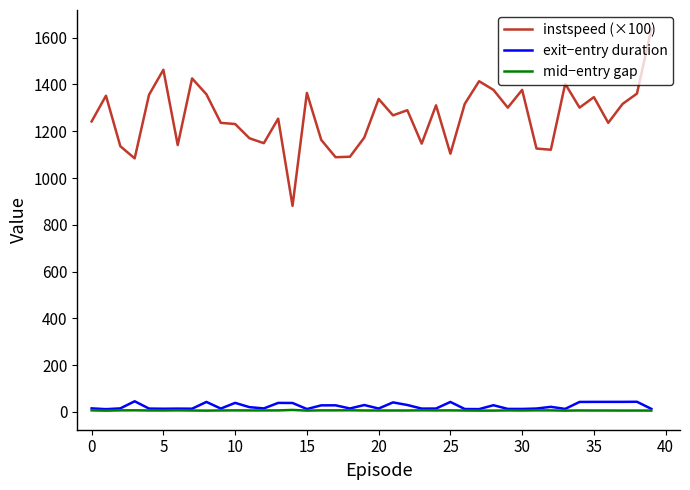

What is the highest value of the instspeed (×100) series?

1637.0